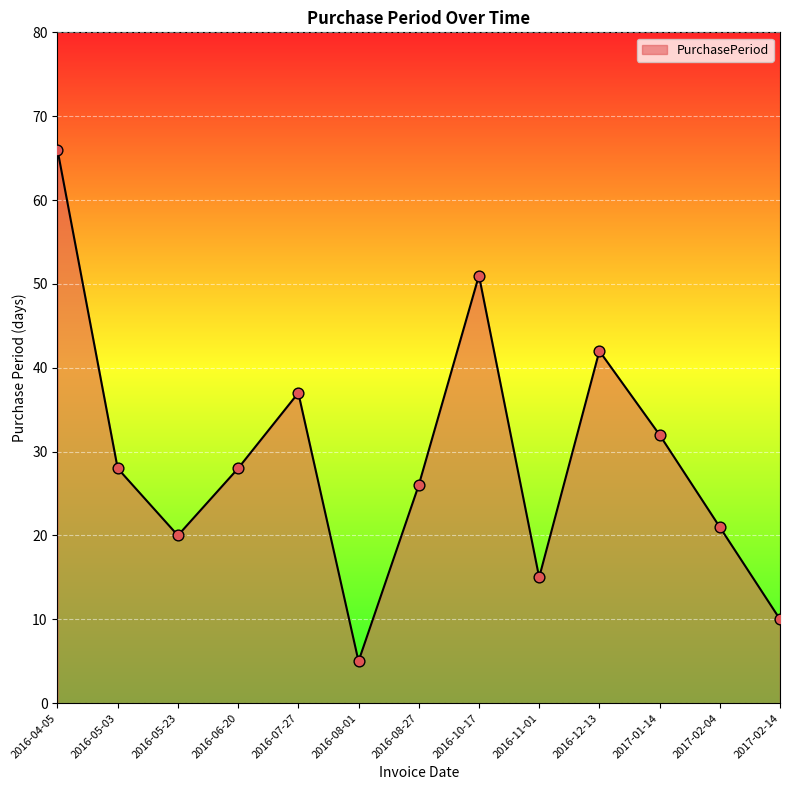

What is the change in value from 2016-12-13 to 2017-02-14?

-32